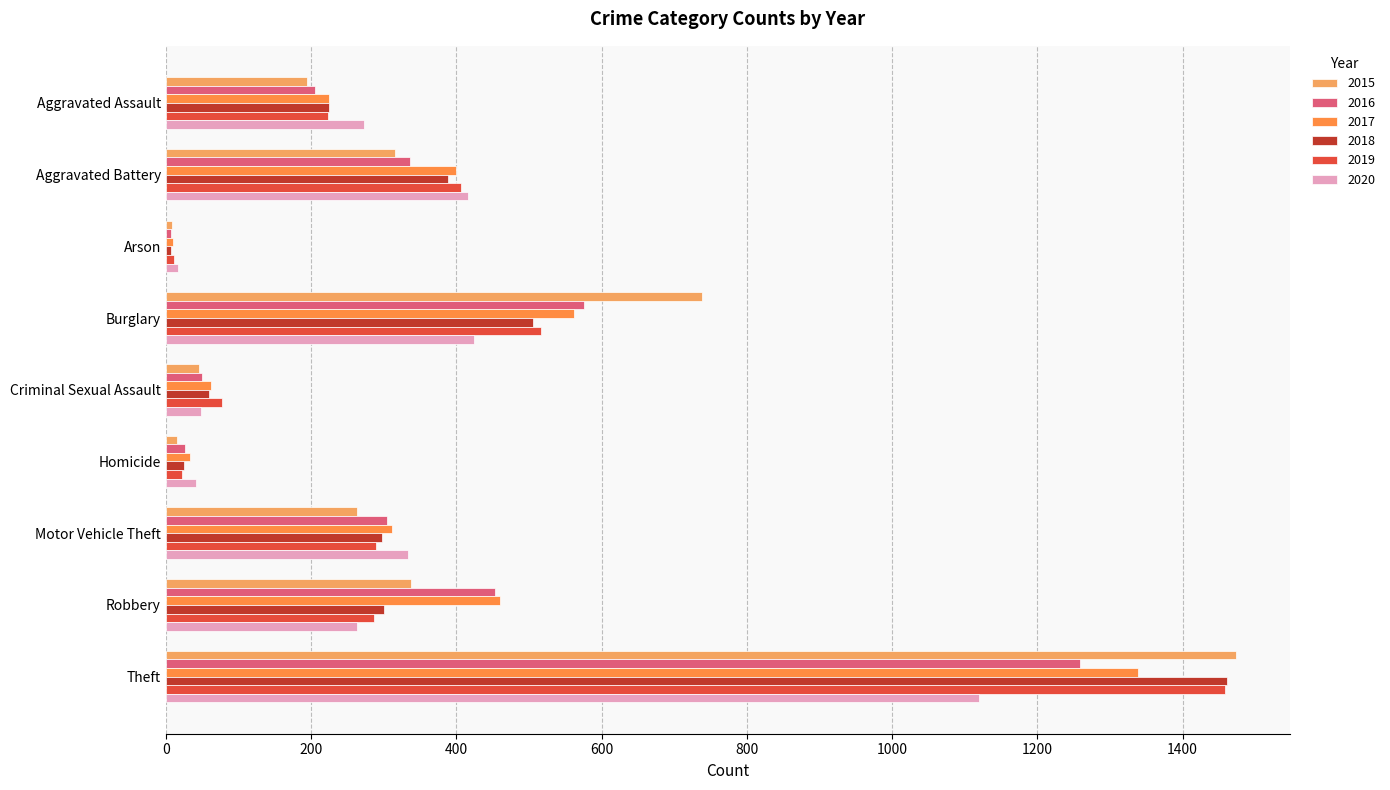

How many data points does each series have?

9